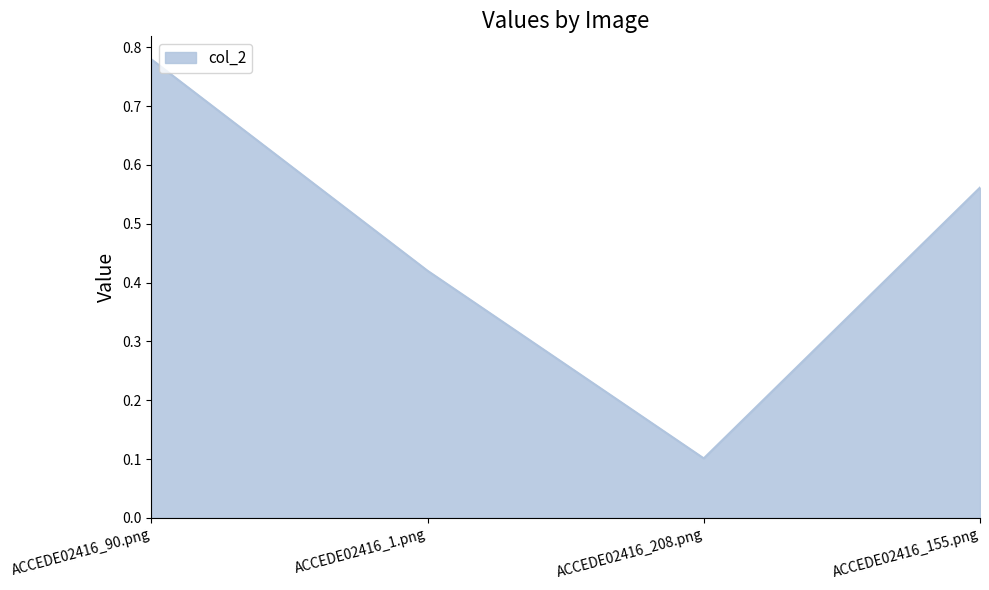

Rank the categories by value from lowest to highest.

ACCEDE02416_208.png, ACCEDE02416_1.png, ACCEDE02416_155.png, ACCEDE02416_90.png